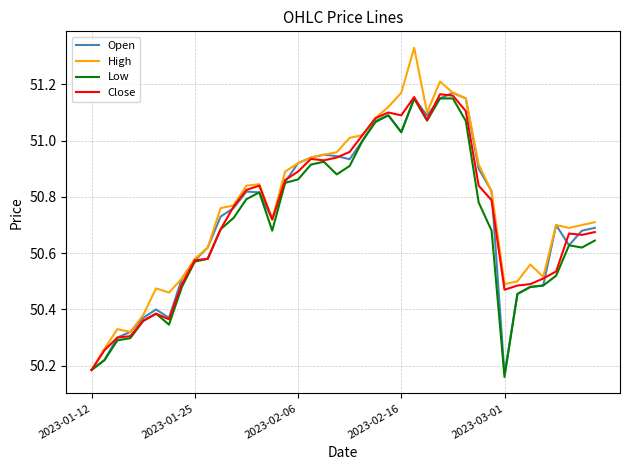

Which series has the widest spread of values?

High